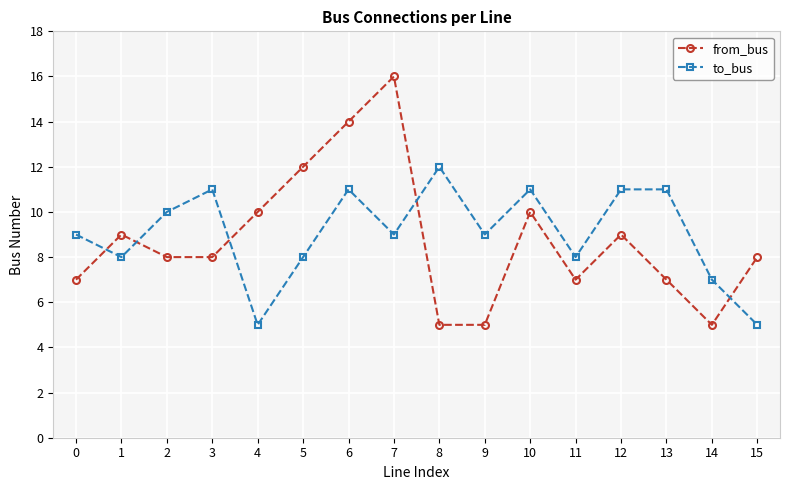

What is the difference between the maximum and minimum values in the from_bus series?

11